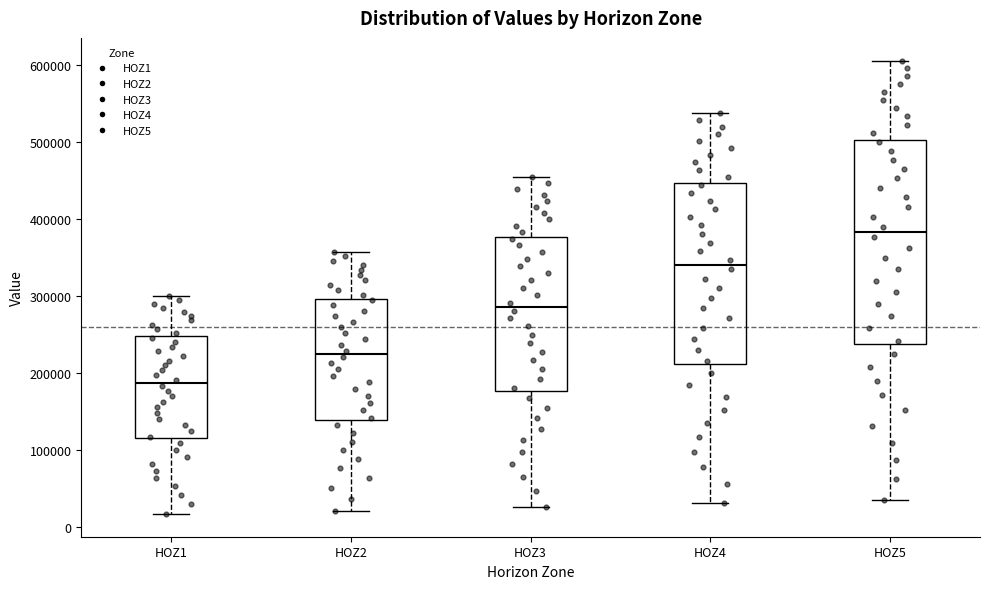

Reading left to right, read every box against the y-axis: the position of its median line, the range the box covers, and the ends of its whiskers. The values are not printed on the chart, so give them approximately, as read against the axis.

HOZ1: median 190000, box 110000 to 250000, whiskers 20000 to 300000
HOZ2: median 220000, box 140000 to 300000, whiskers 20000 to 360000
HOZ3: median 290000, box 180000 to 380000, whiskers 30000 to 450000
HOZ4: median 340000, box 210000 to 450000, whiskers 30000 to 540000
HOZ5: median 380000, box 240000 to 500000, whiskers 30000 to 610000